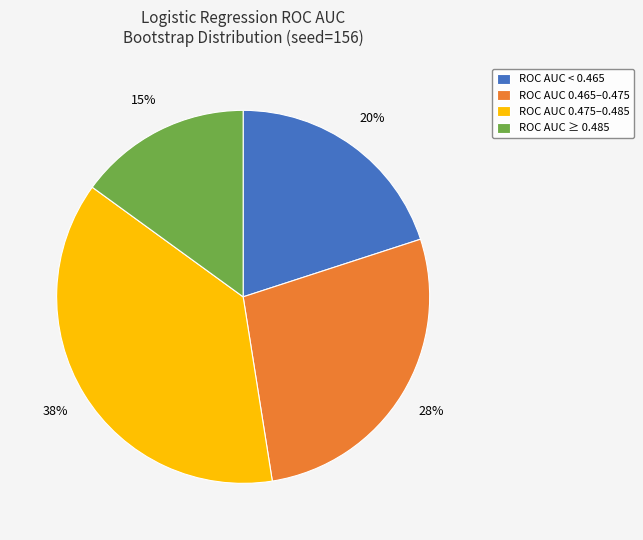

Which category has the smallest portion of the pie?

ROC AUC ≥ 0.485